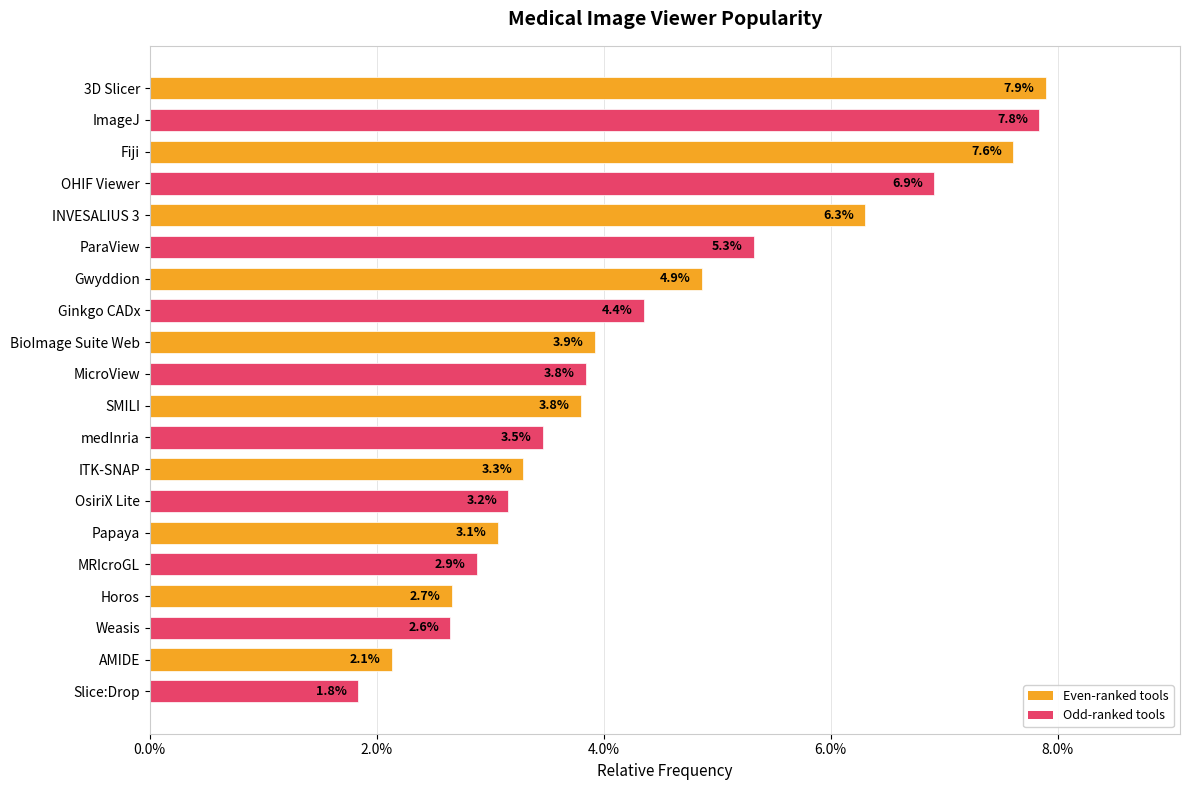

Are the bars horizontal?

Yes